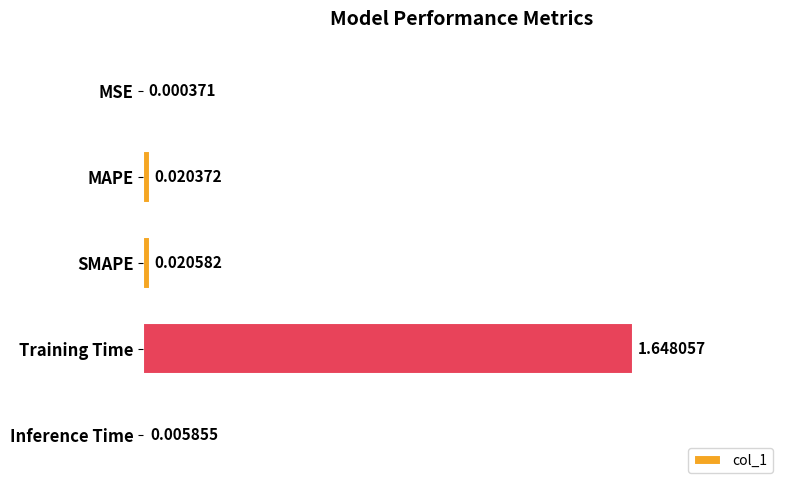

Are the bars horizontal?

Yes